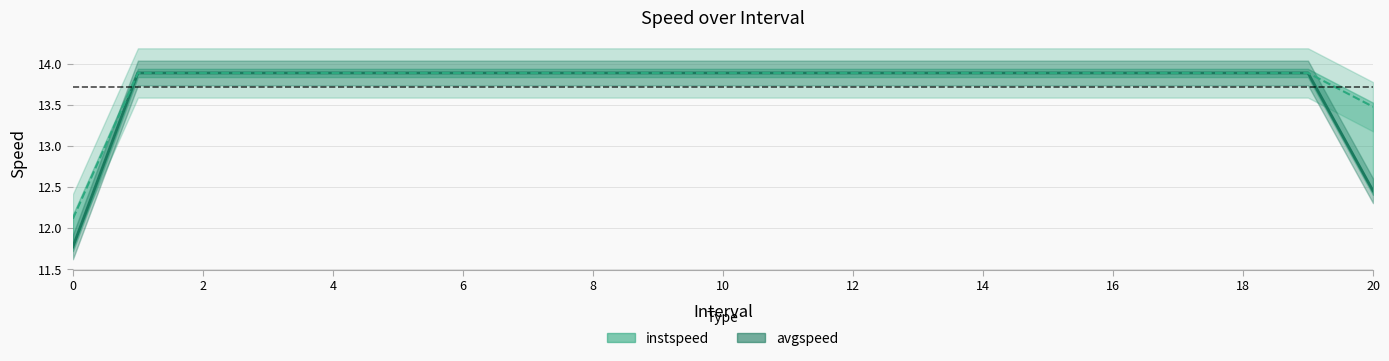

At which category is the sum across all series the highest?

2